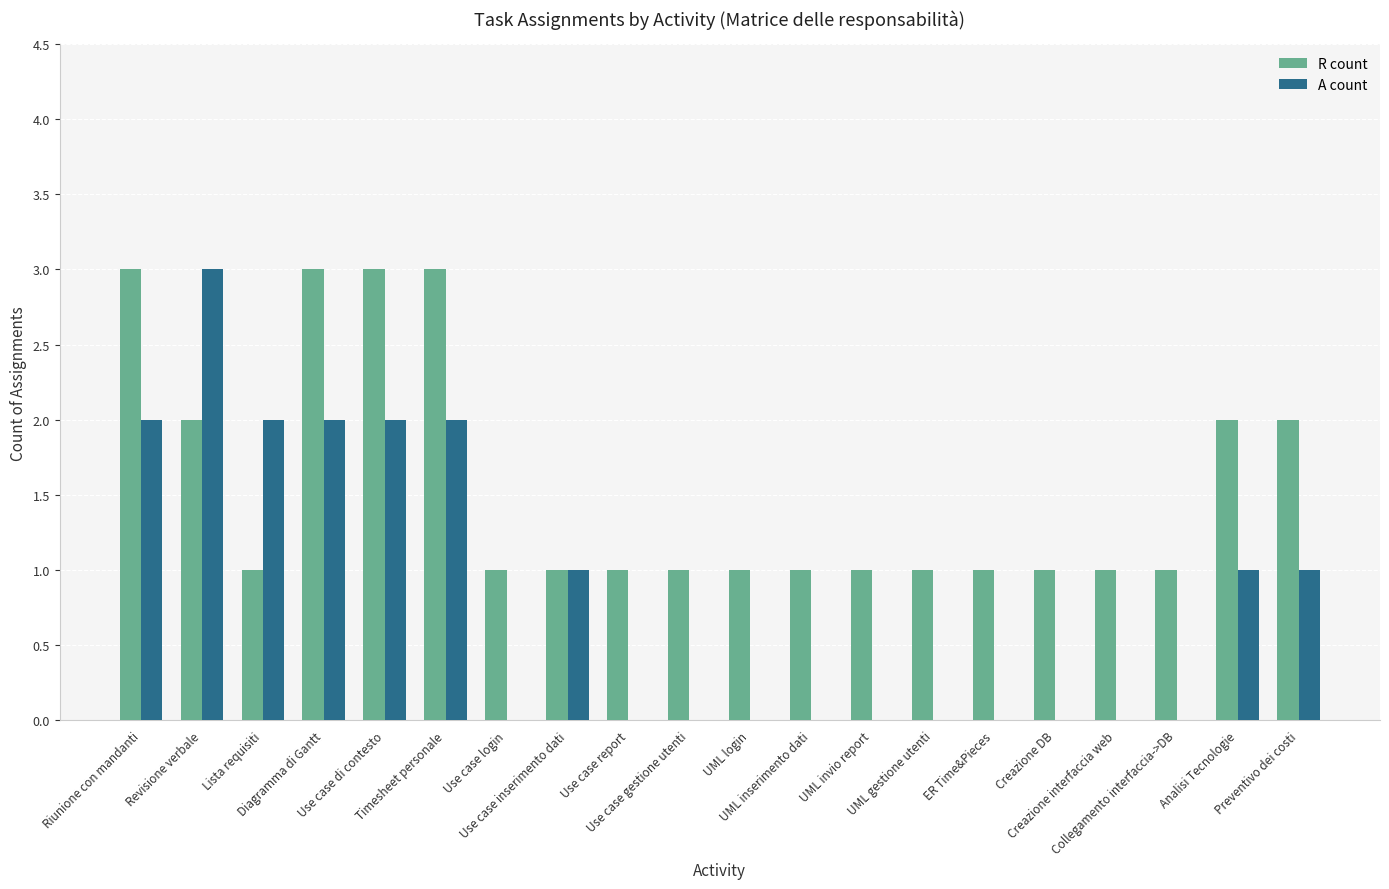

Does the chart contain stacked bars?

No